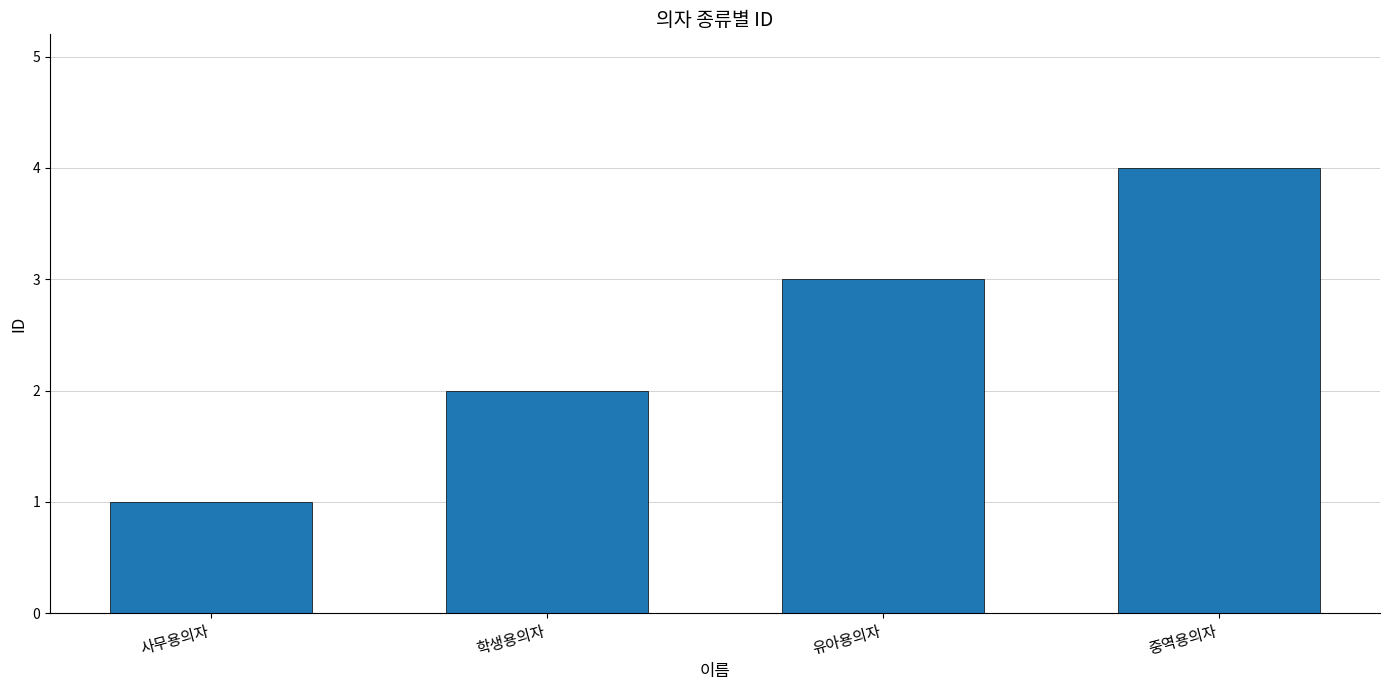

What position from the left is 중역용의자?

4